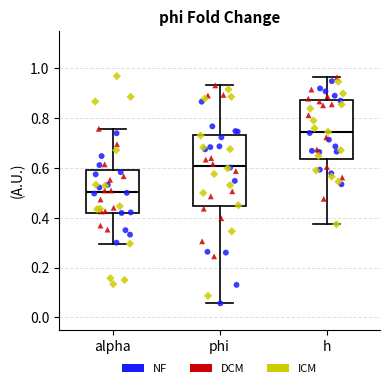

Reading left to right, transcribe this box plot: for each box, give where its median line is, the range the box spans, and where its two whiskers end, as read against the y-axis. The values are not printed on the chart, so give them approximately, as read against the axis.

alpha: median 0.50, box 0.42 to 0.58, whiskers 0.30 to 0.76
phi: median 0.60, box 0.44 to 0.74, whiskers 0.06 to 0.94
h: median 0.74, box 0.64 to 0.88, whiskers 0.38 to 0.96